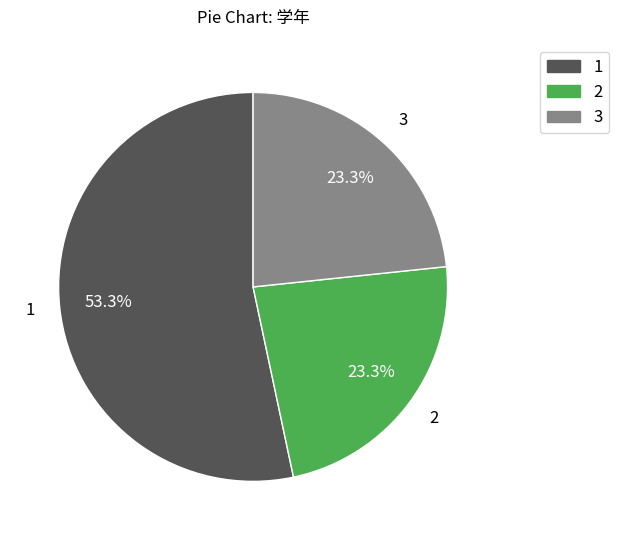

Count the number of slices in the pie.

3